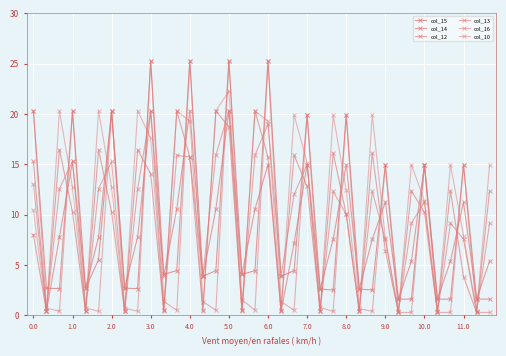

How many categories are shown in the chart?

36